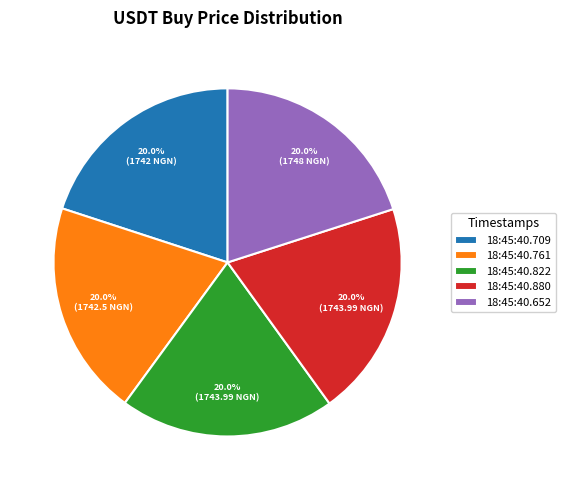

Is there any slice that represents more than half of the pie?

No